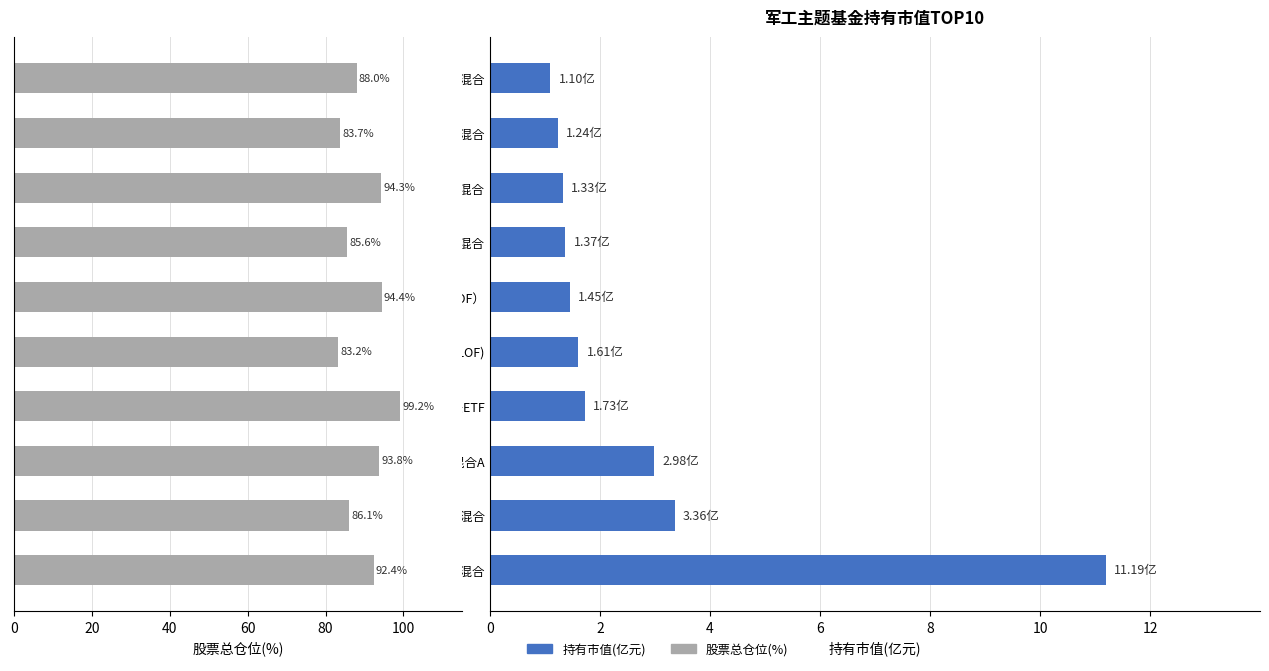

List the series in order of their peak value, lowest first.

持有市值(亿元), 股票总仓位(%)